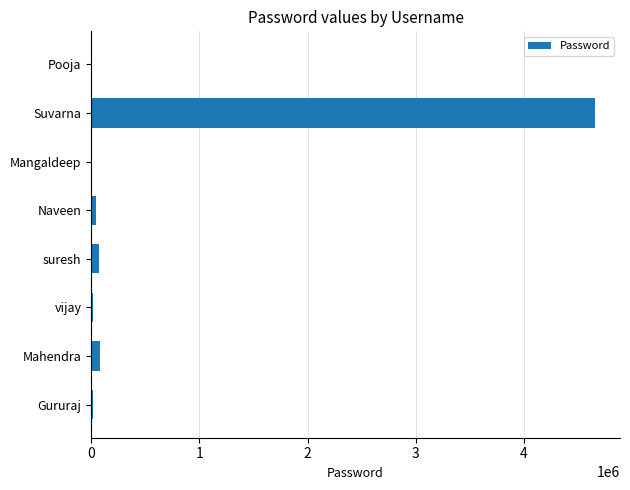

What is the sum of all values?

4886228